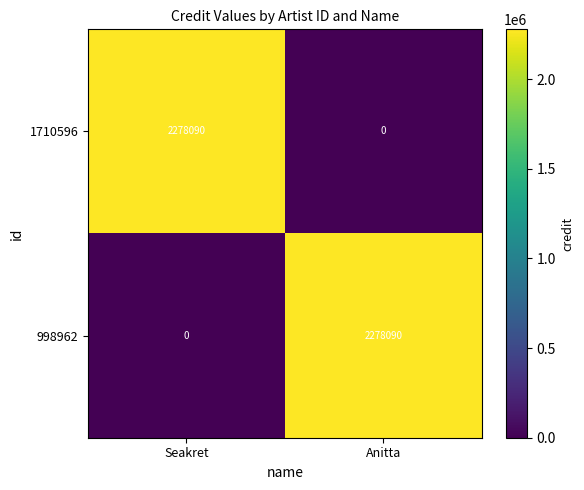

How many series are shown in this chart?

2